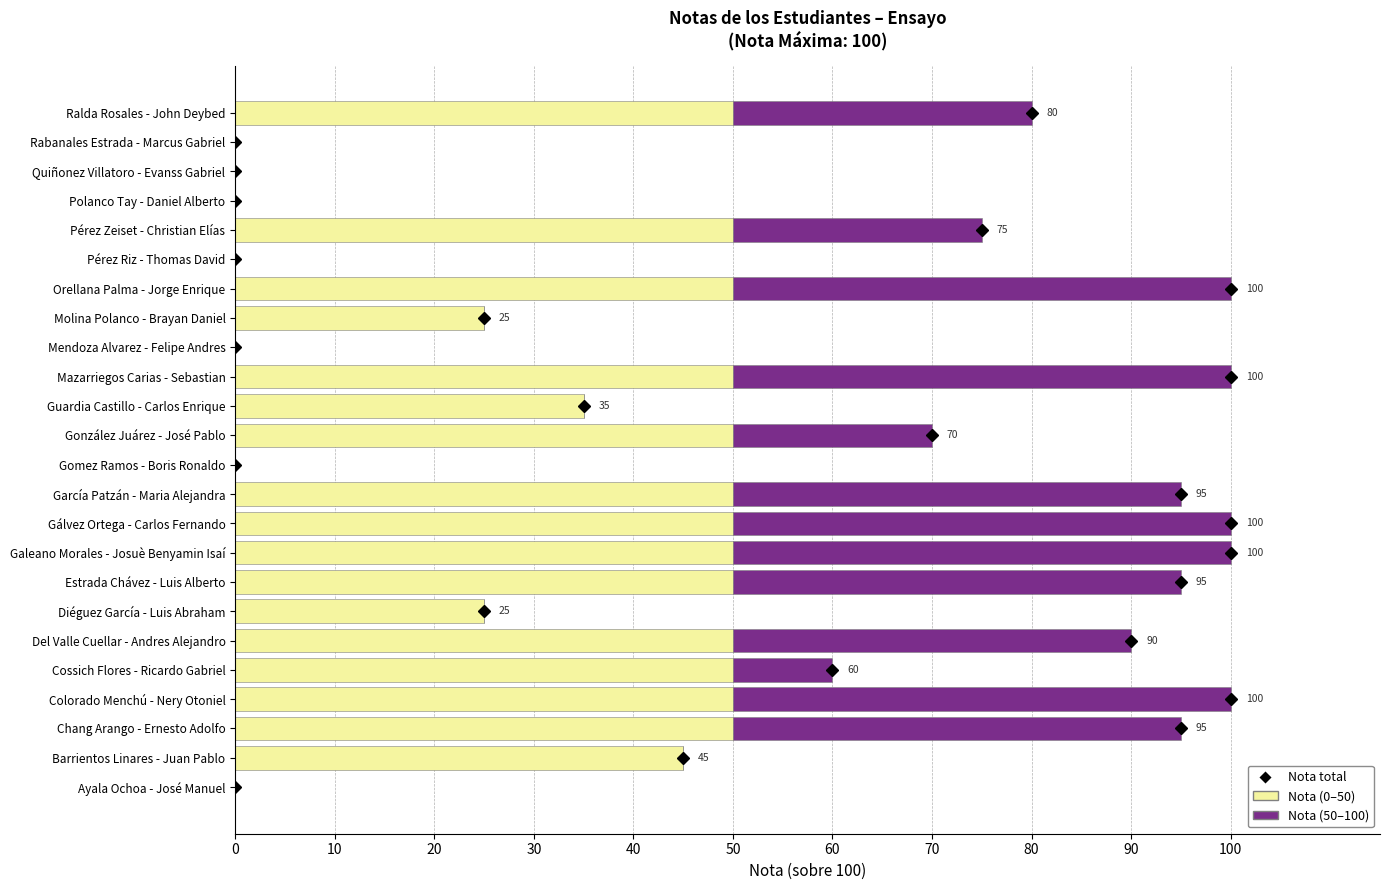

What is the total value across all series at Estrada Chávez - Luis Alberto?

95